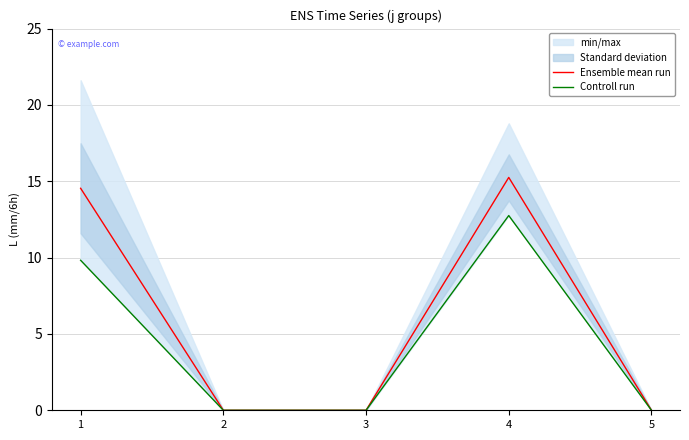

At which category is the sum across all series the highest?

4